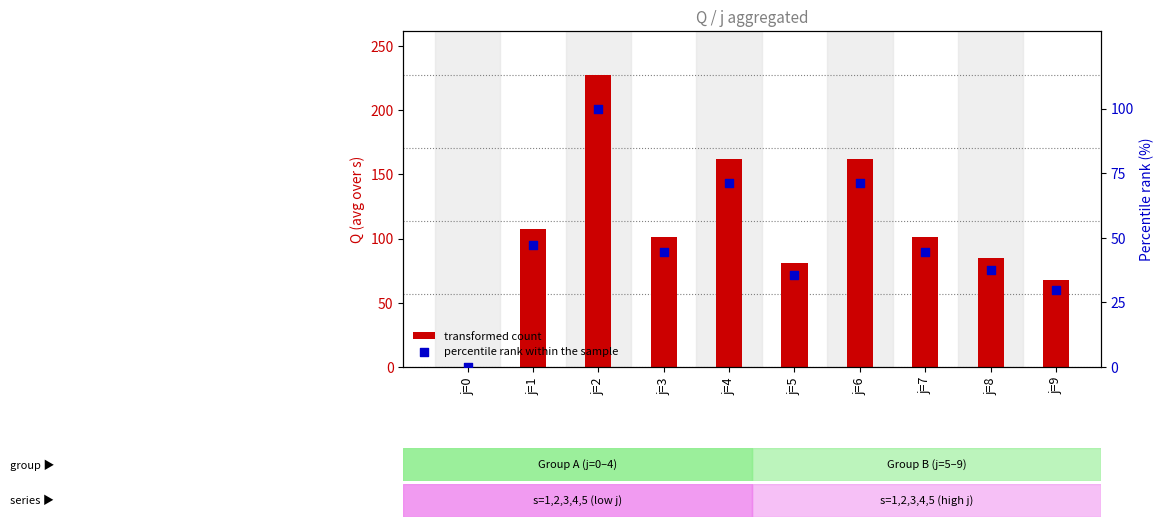

Which series reaches the minimum Y coordinate?

transformed count